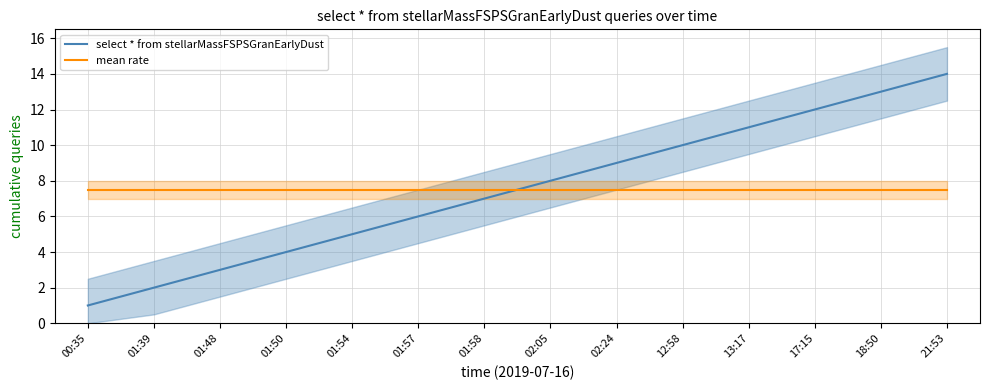

At how many categories does at least one series exceed 12?

2